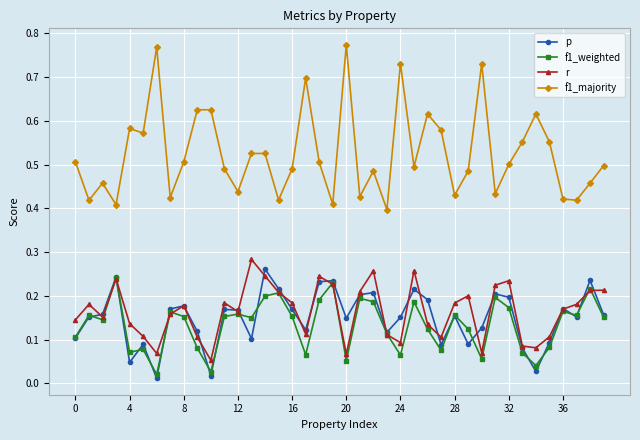

Which series has the widest spread of values?

f1_majority